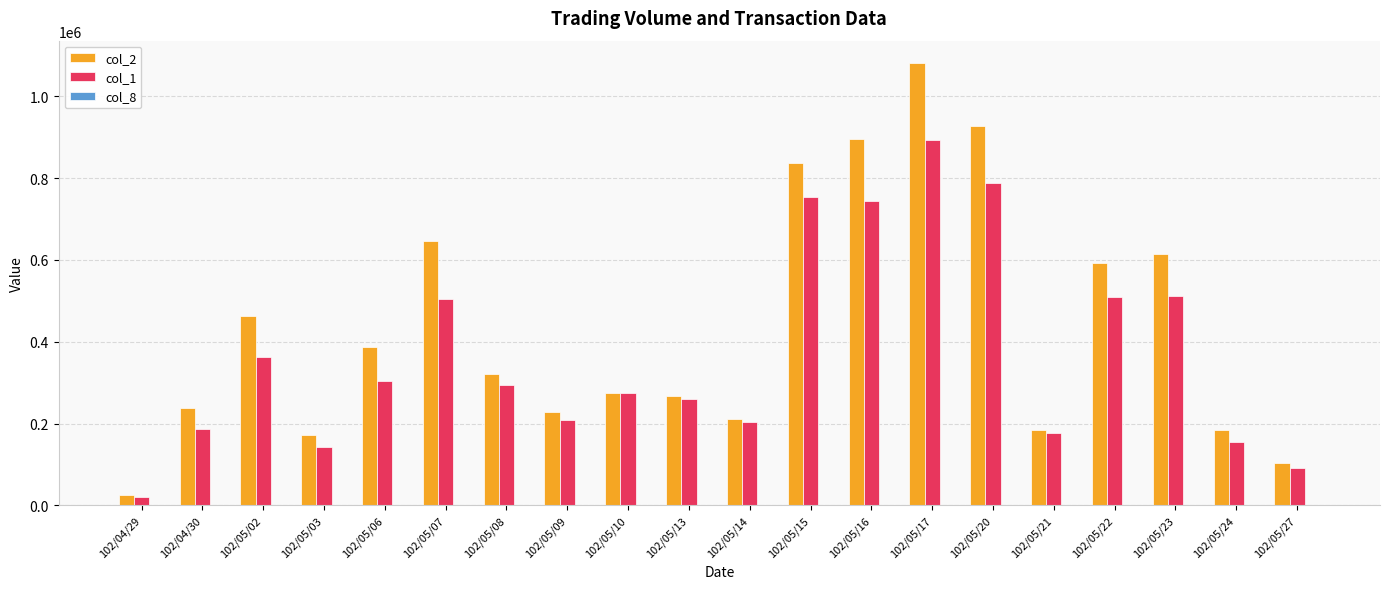

Which series has the largest total across all categories?

col_2